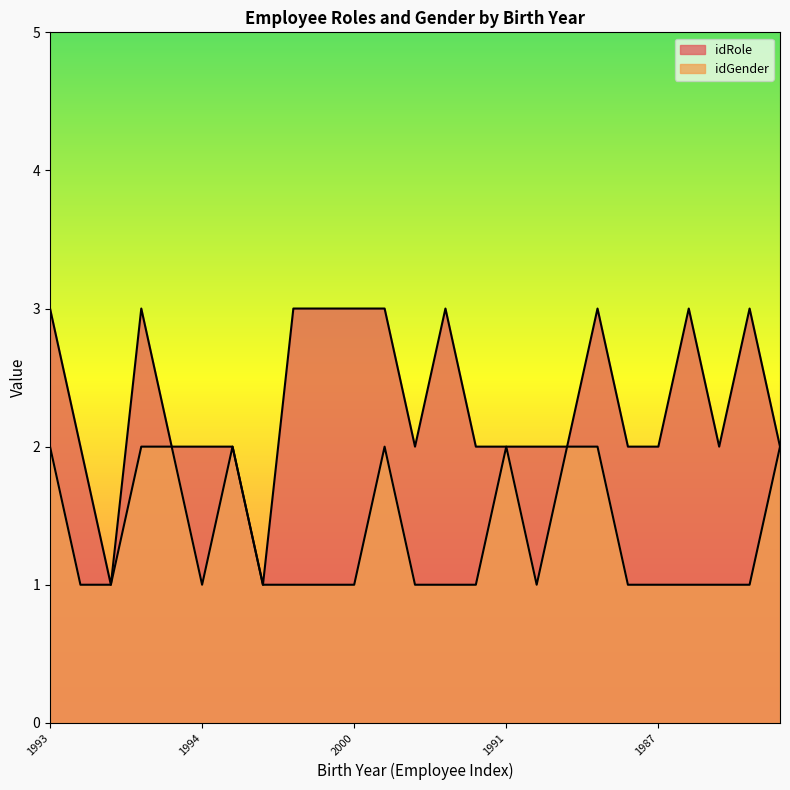

Rank the series at 16 from highest to lowest value.

idRole_line, idGender_line